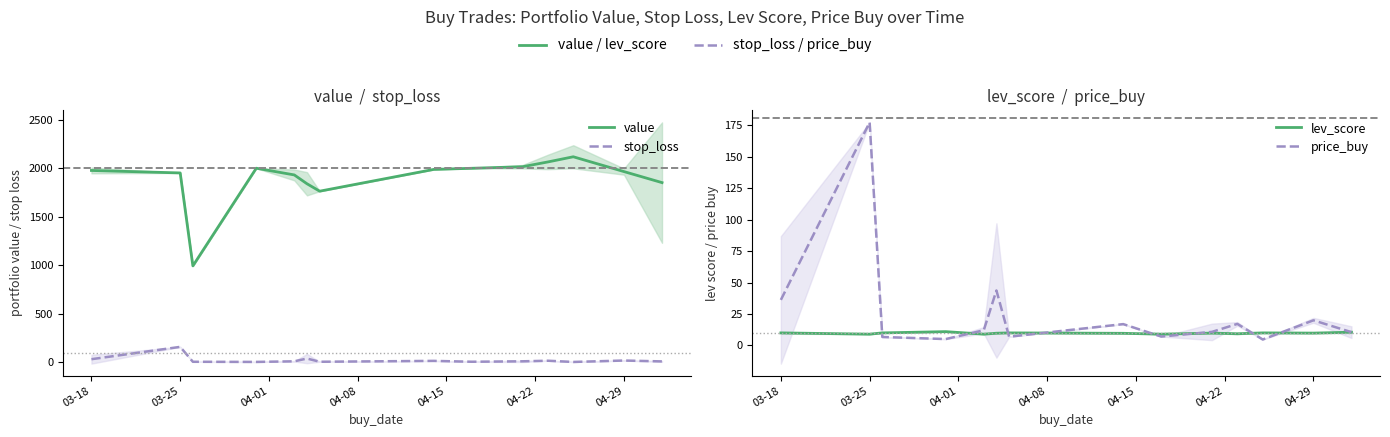

How many lines are shown in the chart?

4